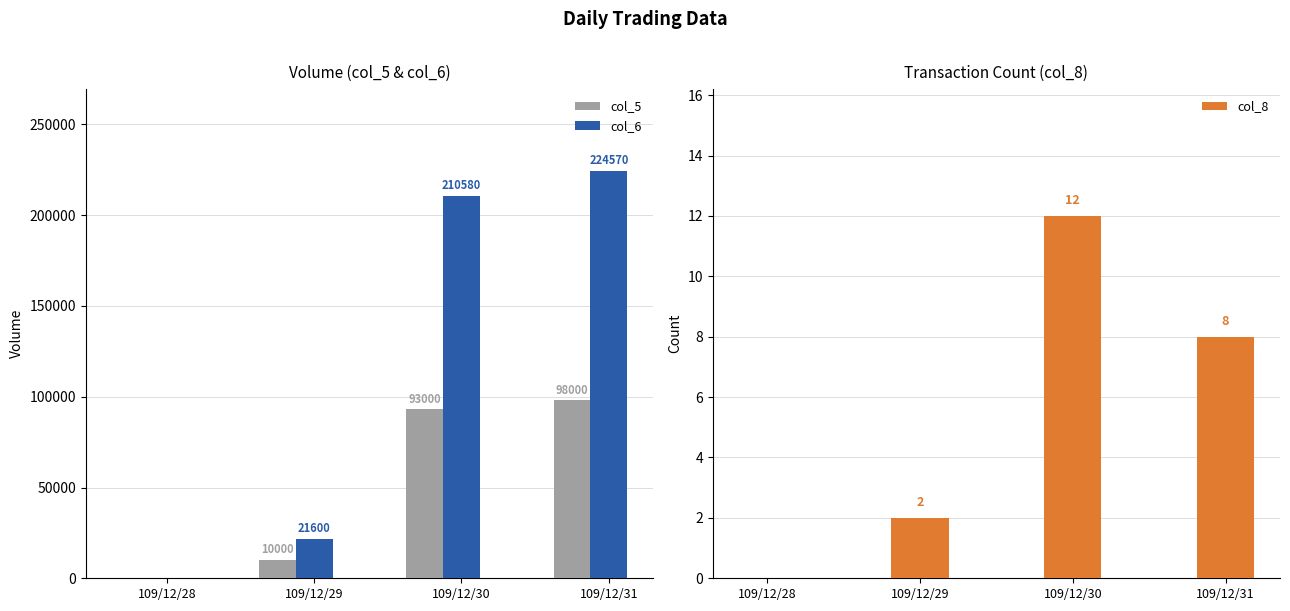

Which category has the highest value in the col_5 series?

109/12/31